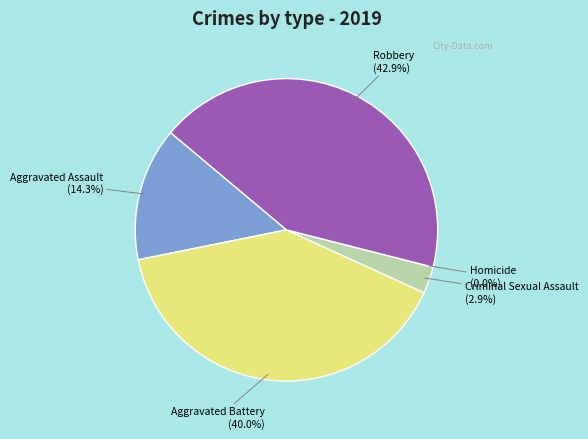

Rank the categories by value from lowest to highest.

Homicide, Criminal Sexual Assault, Aggravated Assault, Aggravated Battery, Robbery